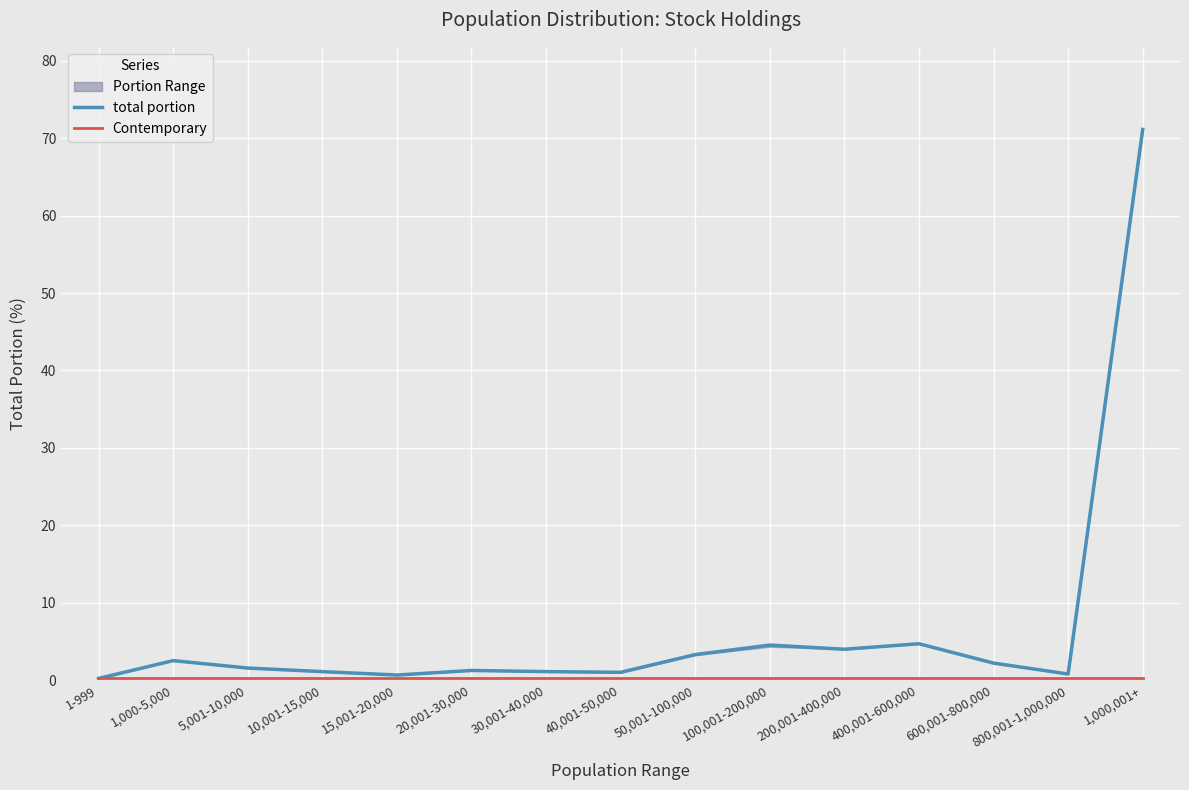

List the series in order of their overall mean, highest first.

total portion, Contemporary